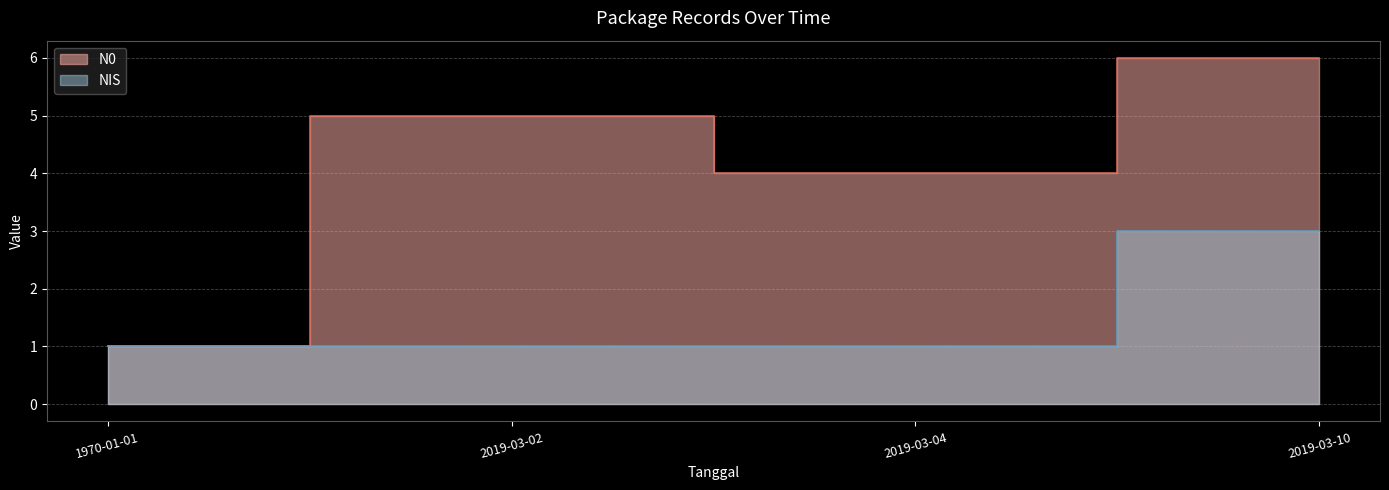

Which series changed the most between 1970-01-01 and 2019-03-04?

N0